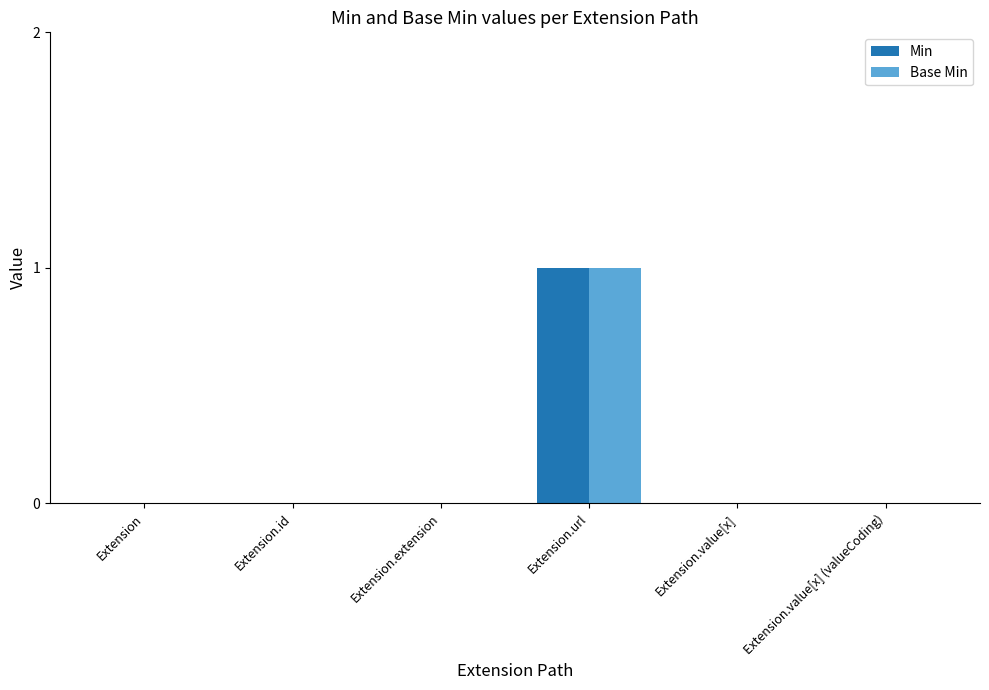

How many data points does each series have?

6